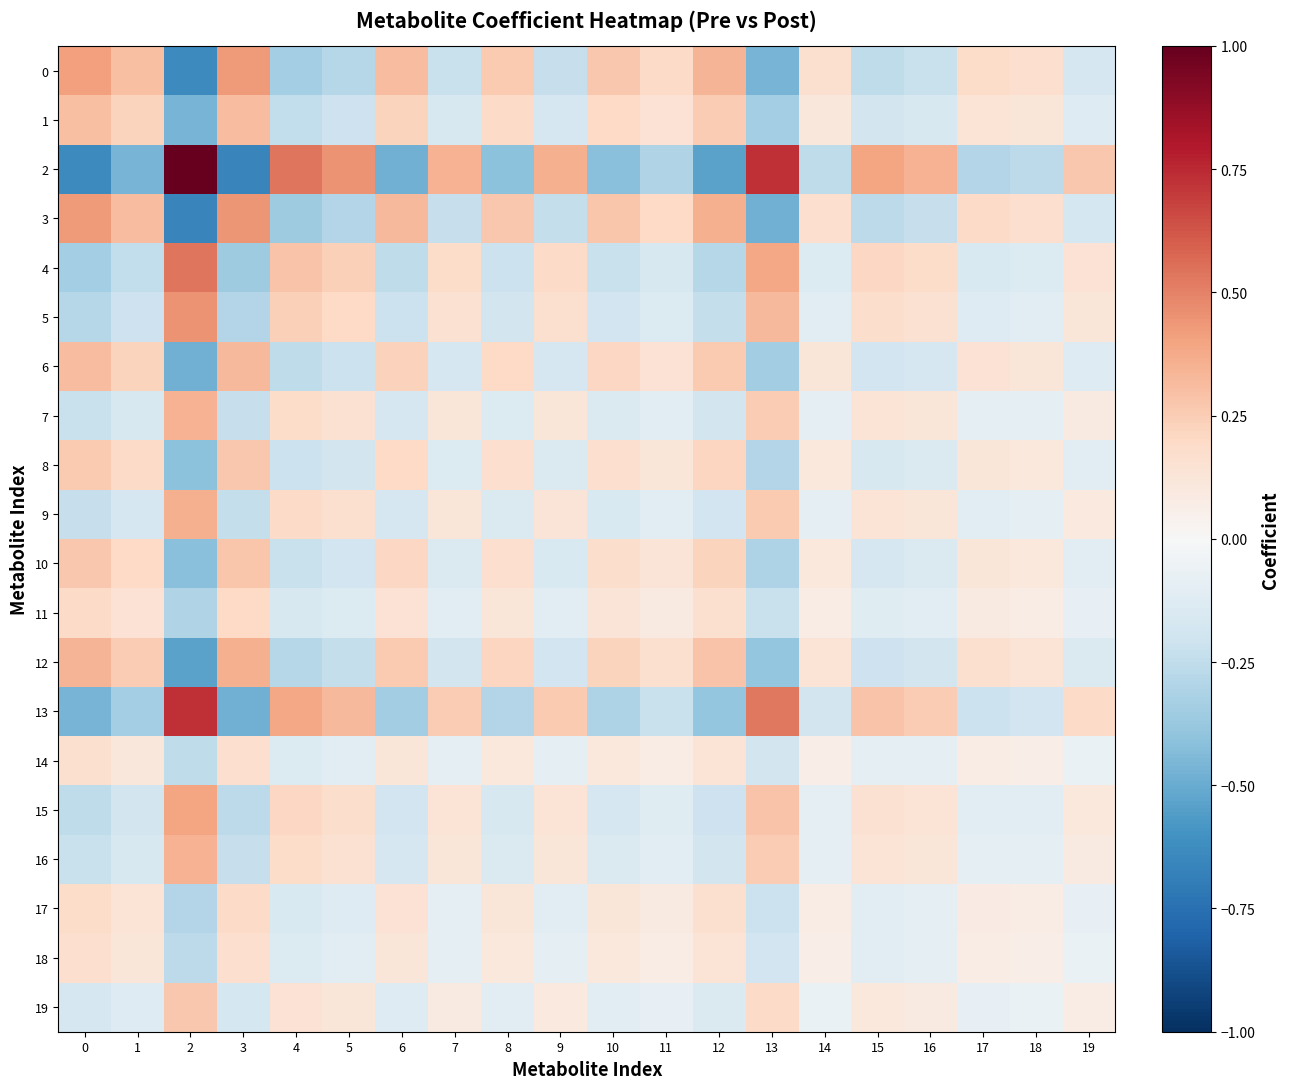

At 18, list the series in order from largest to smallest.

3, 0, 12, 6, 1, 10, 8, 11, 17, 18, 14, 19, 7, 16, 9, 15, 5, 4, 13, 2